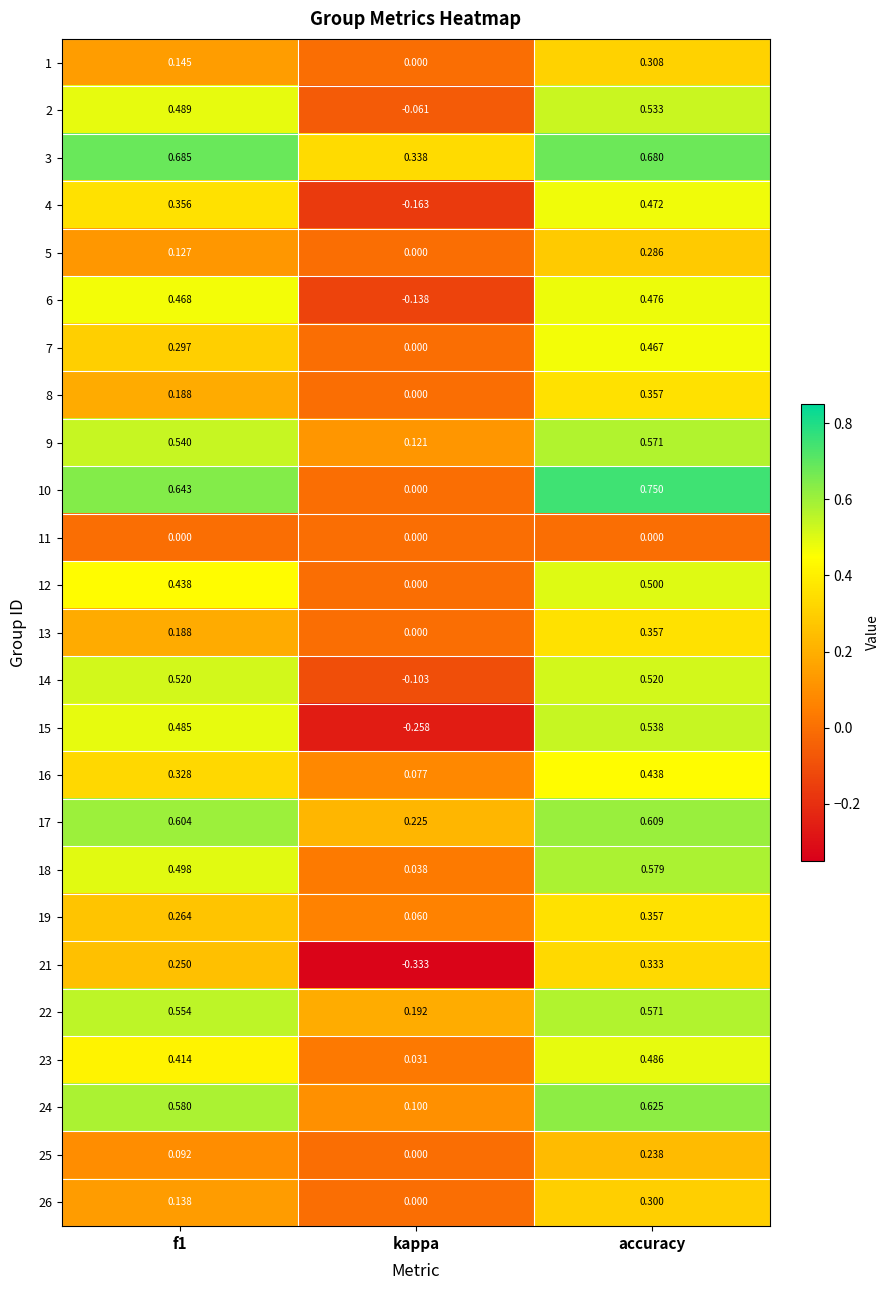

At which label is 19 closest to 0?

kappa